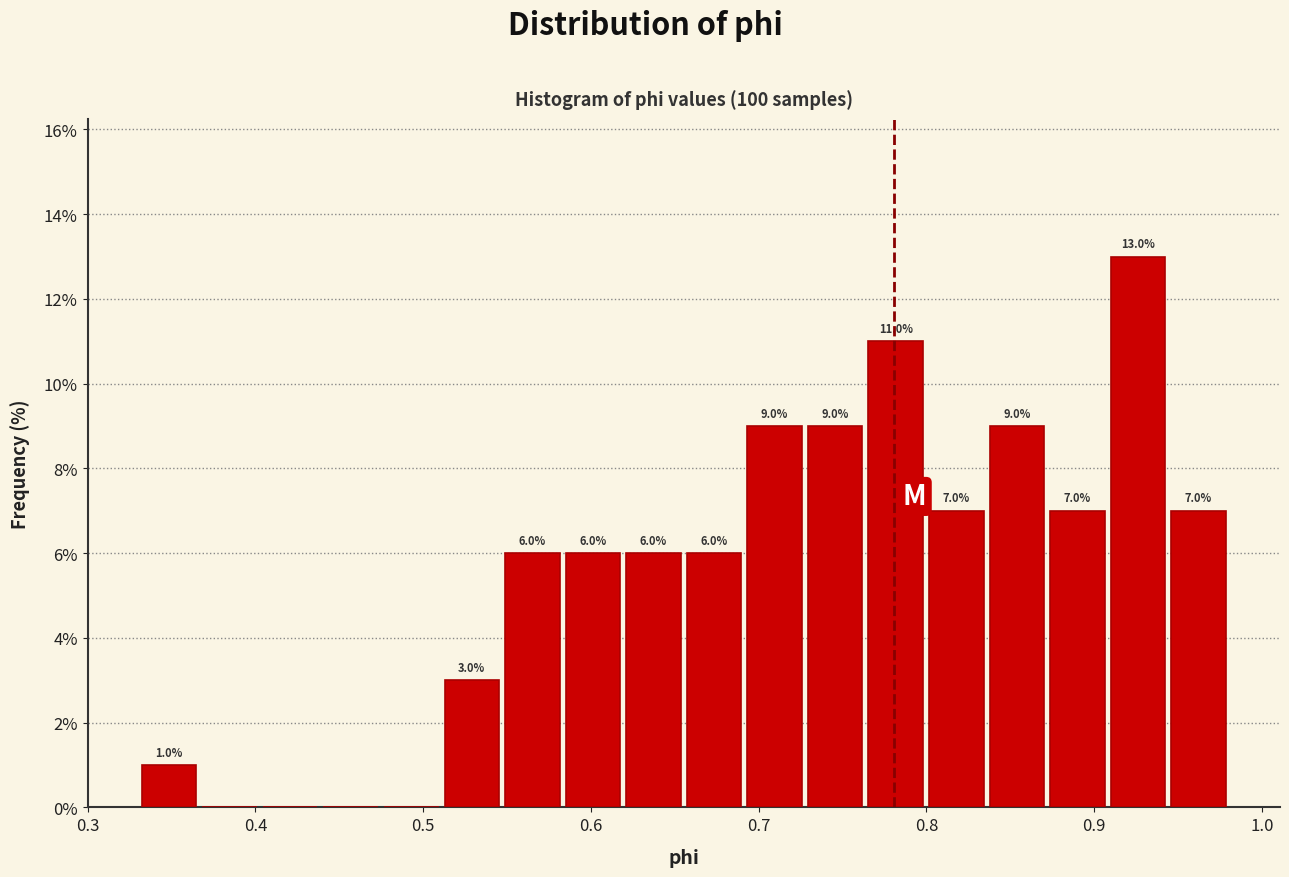

Read against the x-axis, roughly where is the centre of the tallest bar?

0.93